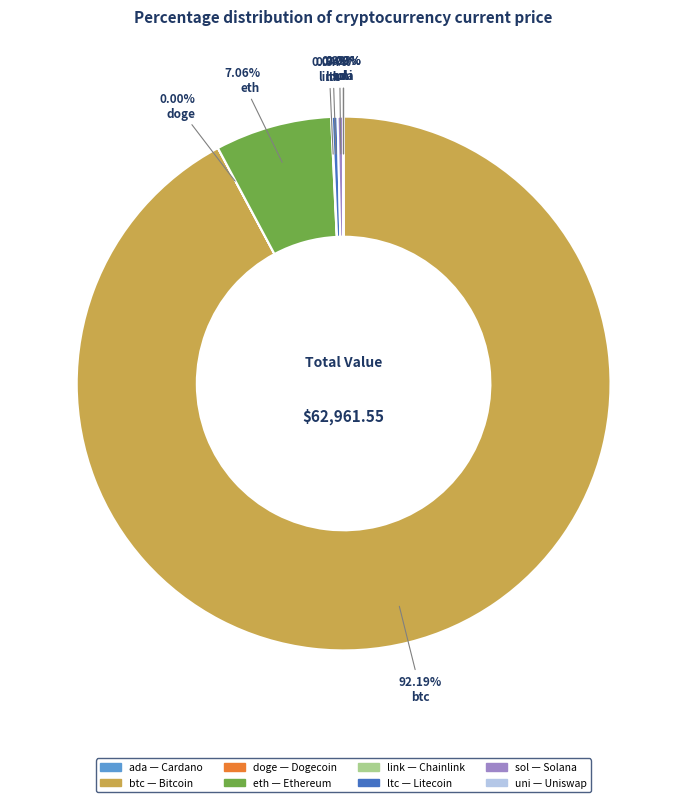

Which category has the biggest portion of the pie?

btc